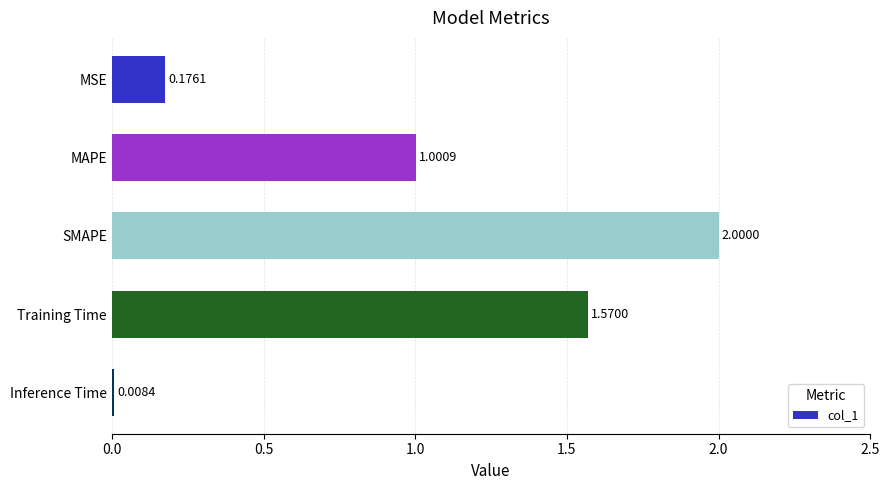

How many values are below 1?

2